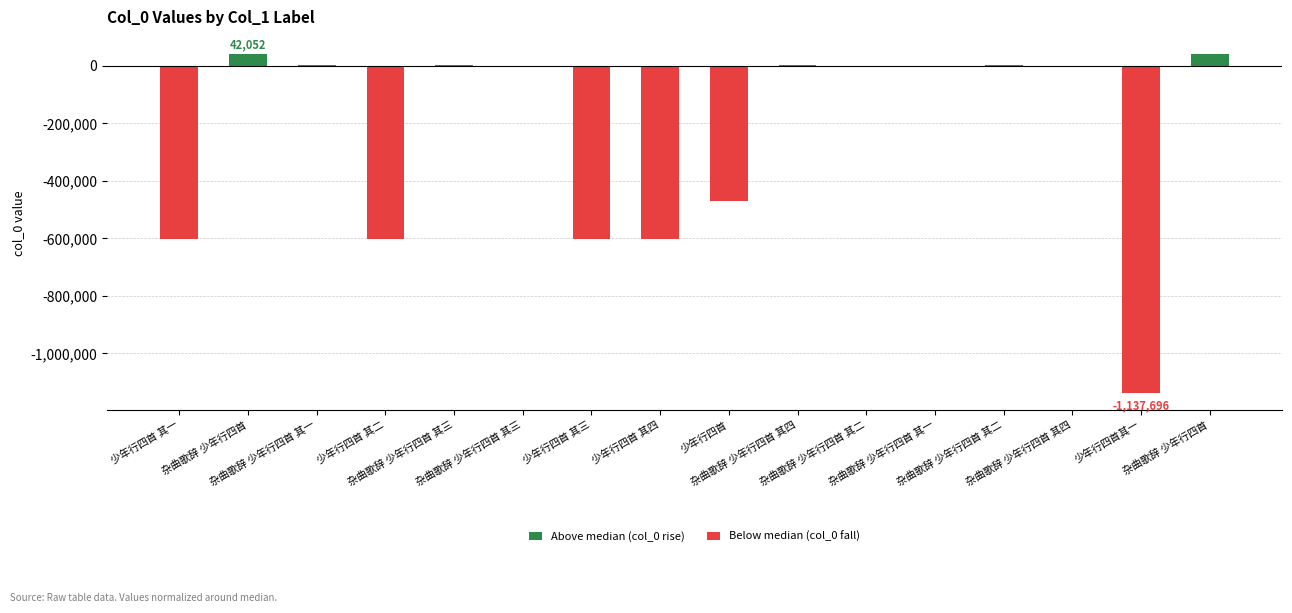

The value of Below median (col_0 fall) at 杂曲歌辞 少年行四首 is 614212.3. True or false?

False